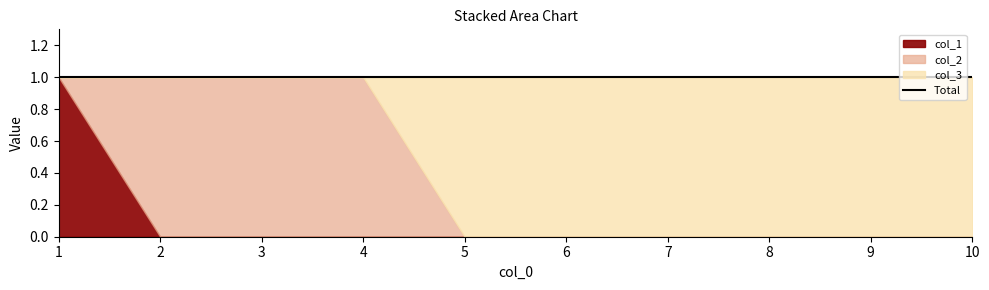

Reading left to right, list all the values displayed in this chart.

col_3: 0	0	0	0	1	1	1	1	1	1
col_1: 1	0	0	0	0	0	0	0	0	0
col_2: 0	1	1	1	0	0	0	0	0	0